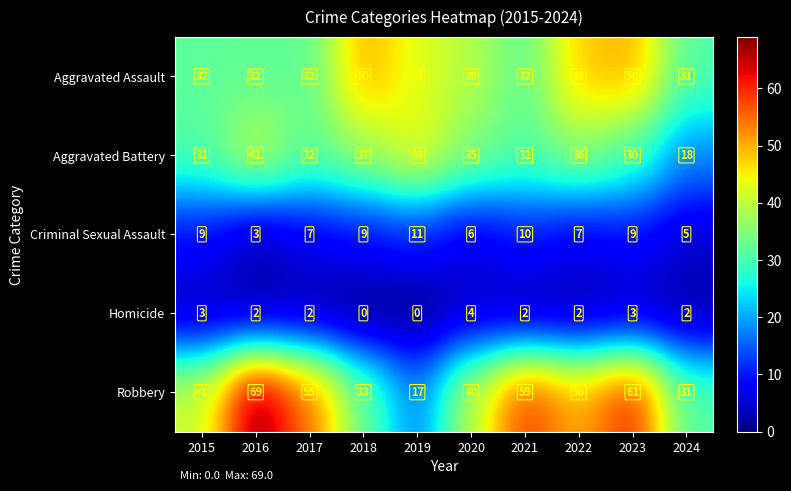

True or false: Criminal Sexual Assault has a value of 2 at 2018.

False